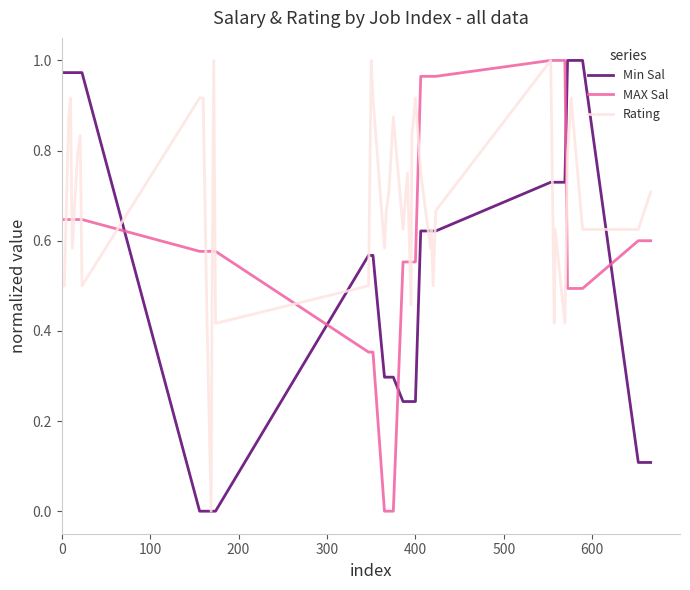

Which series has the largest total across all categories?

Rating